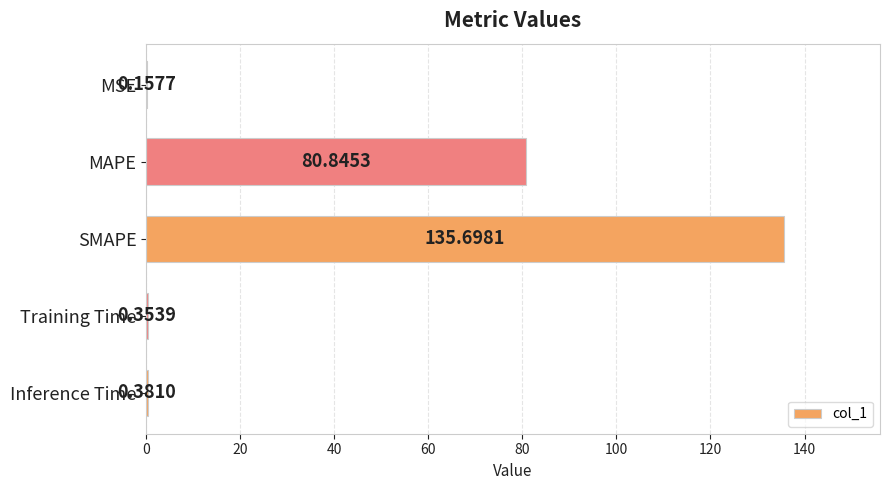

What is the change in value from MAPE to Inference Time?

-80.5